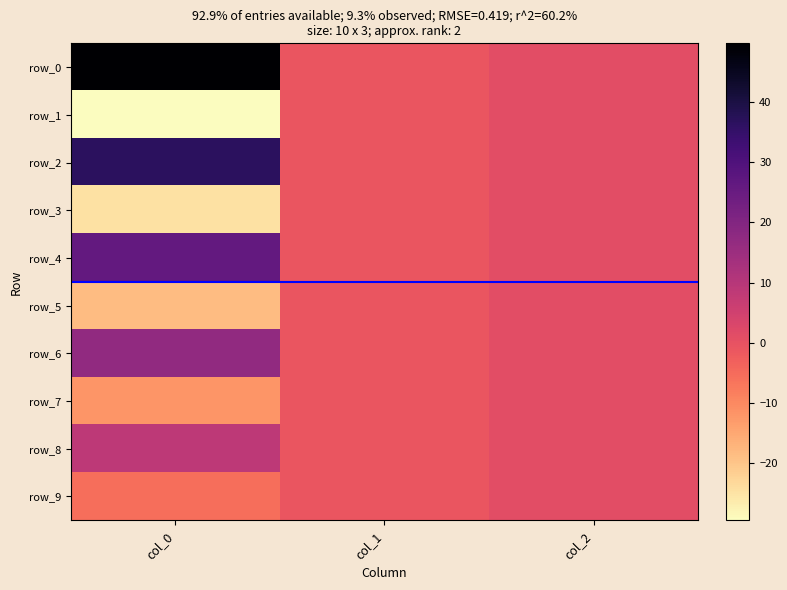

Reading right to left, transcribe all the data shown in this chart.

row_0: 1.0	-1.0	49.7
row_1: 1.0	-1.0	-29.4
row_2: 1.0	-1.0	36.5
row_3: 1.0	-1.0	-24.6
row_4: 1.0	-1.0	26.1
row_5: 1.0	-1.0	-18.5
row_6: 1.0	-1.0	17.1
row_7: 1.0	-1.0	-12.0
row_8: 1.0	-1.0	8.7
row_9: 1.0	-1.0	-5.4